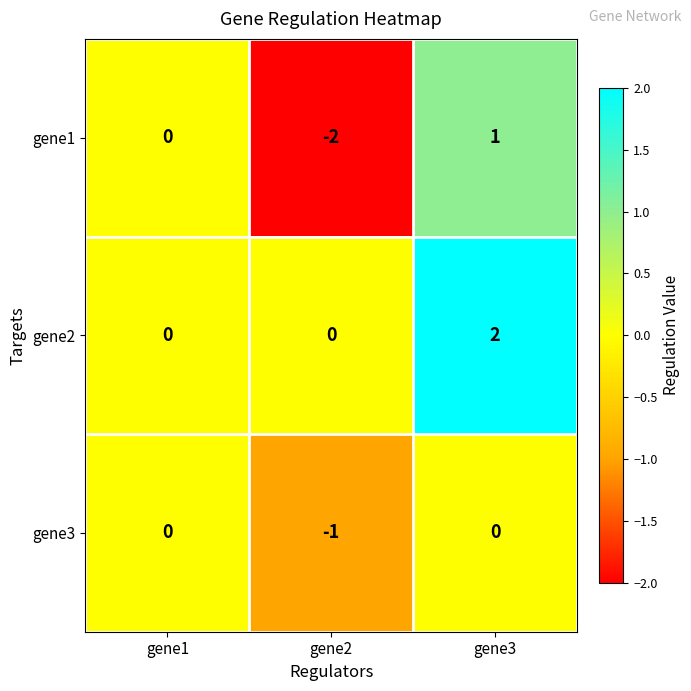

Is it true that gene3 equals -1 at gene2?

True